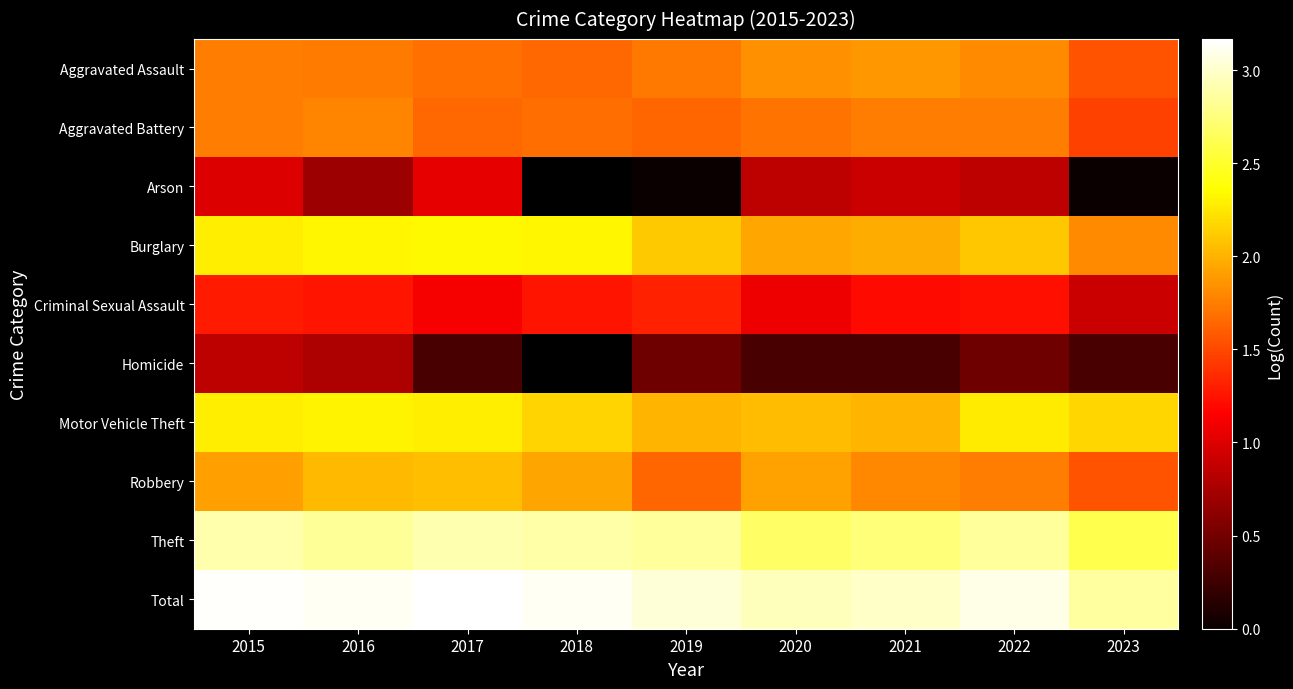

How many Theft values are between 2 and 3?

9